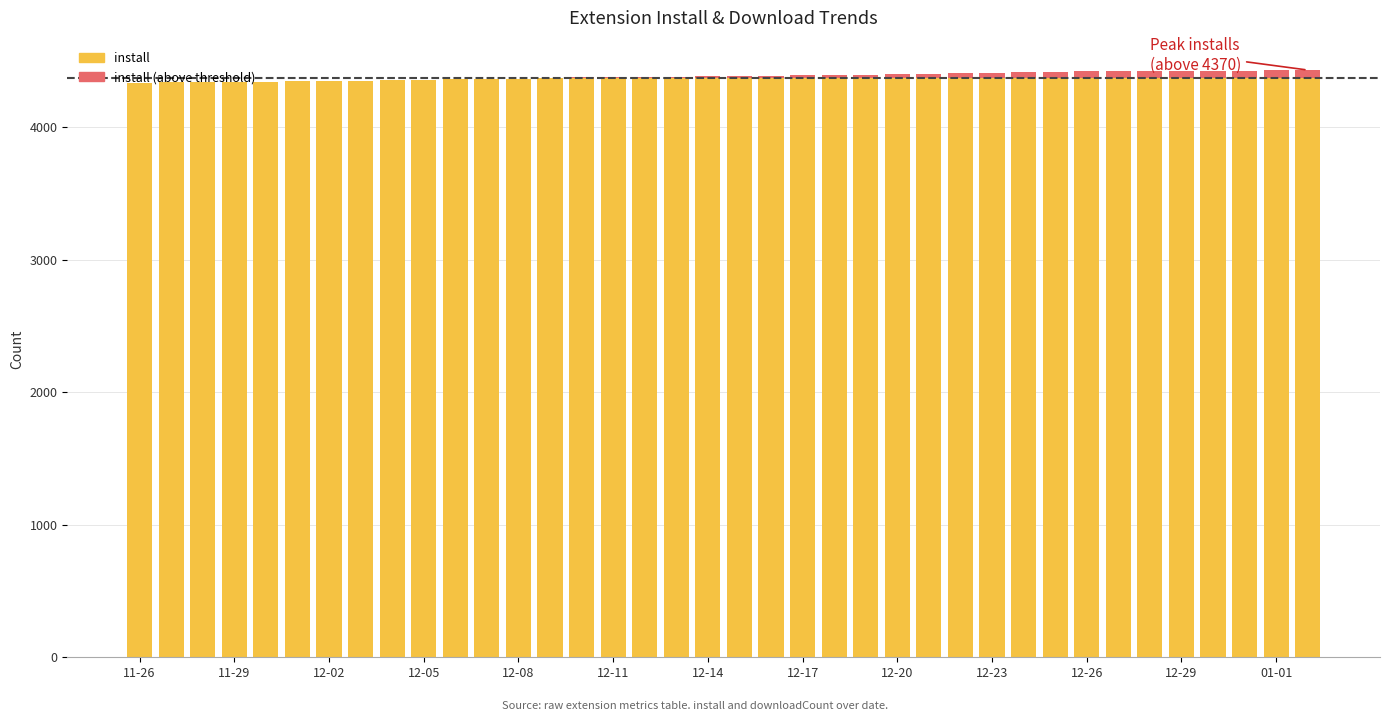

What is the total value across all series at 11-29?

4338